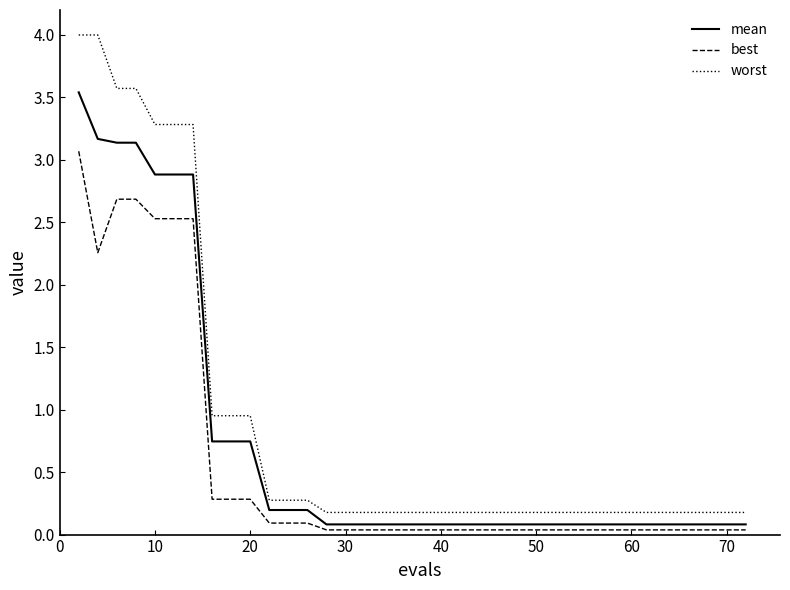

Which series has the largest range (max minus min)?

worst